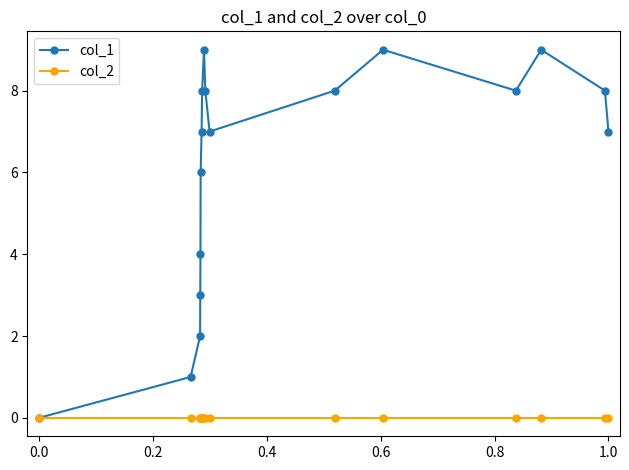

How many series are shown in this chart?

2